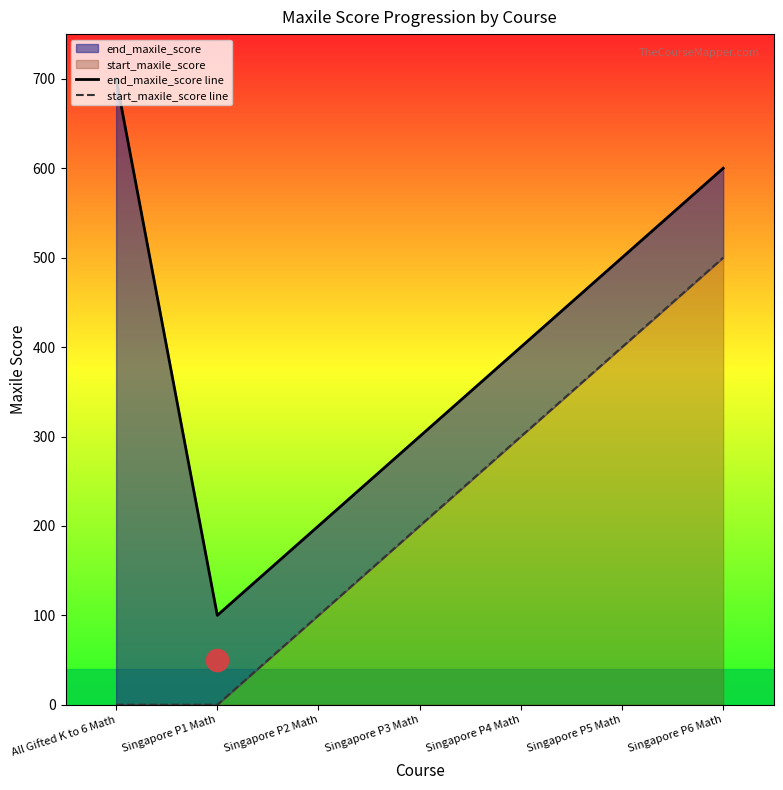

How many end_maxile_score line values are between 200 and 600?

5